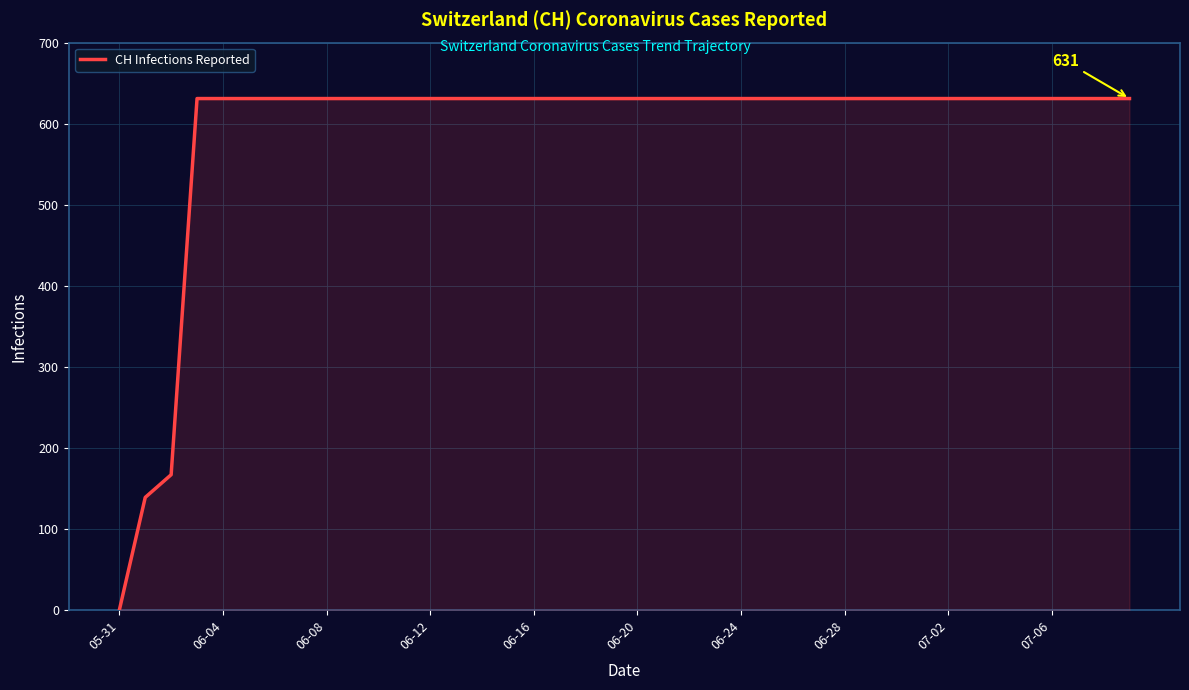

Does the chart display data point markers on the line(s)?

No